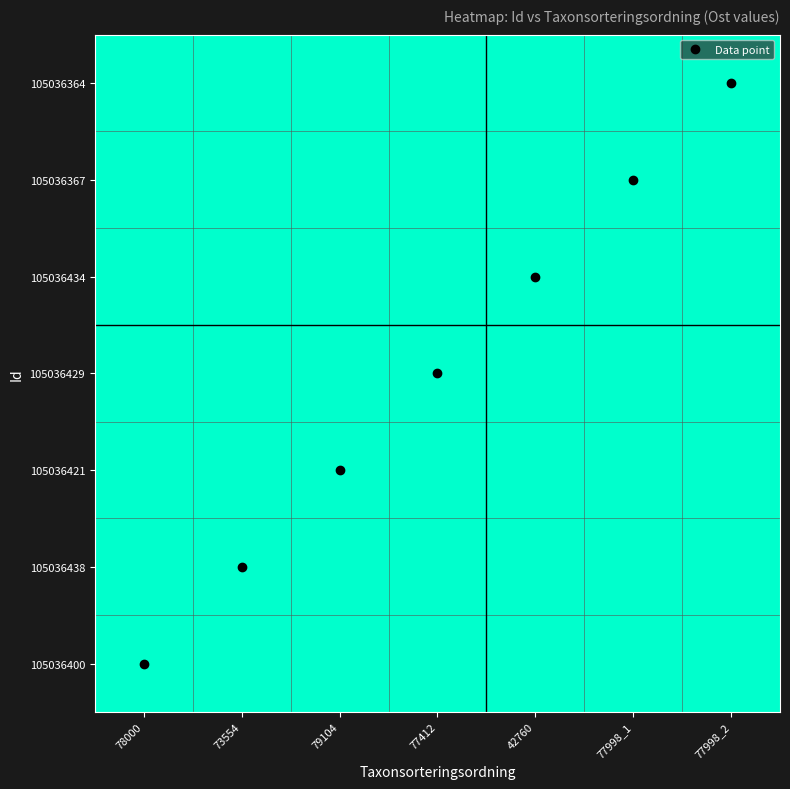

Reading right to left, what are all the values shown in this chart?

105036400: 77998_2=701249.3	77998_1=701250.0	42760=701249.0	77412=701254.3	79104=701254.3	73554=701254.2	78000=701248.8
105036438: 77998_2=701250.1	77998_1=701251.9	42760=701250.3	77412=701263.5	79104=701266.3	73554=701272.8	78000=701254.2
105036421: 77998_2=701252.3	77998_1=701256.9	42760=701255.1	77412=701288.2	79104=701302.7	73554=701266.3	78000=701254.3
105036429: 77998_2=701259.6	77998_1=701273.6	42760=701277.9	77412=701370.1	79104=701288.2	73554=701263.5	78000=701254.3
105036434: 77998_2=701261.3	77998_1=701278.6	42760=701256.9	77412=701277.9	79104=701255.1	73554=701250.3	78000=701249.0
105036367: 77998_2=701302.7	77998_1=701373.4	42760=701278.6	77412=701273.6	79104=701256.9	73554=701251.9	78000=701250.0
105036364: 77998_2=701364.2	77998_1=701302.7	42760=701261.3	77412=701259.6	79104=701252.3	73554=701250.1	78000=701249.3